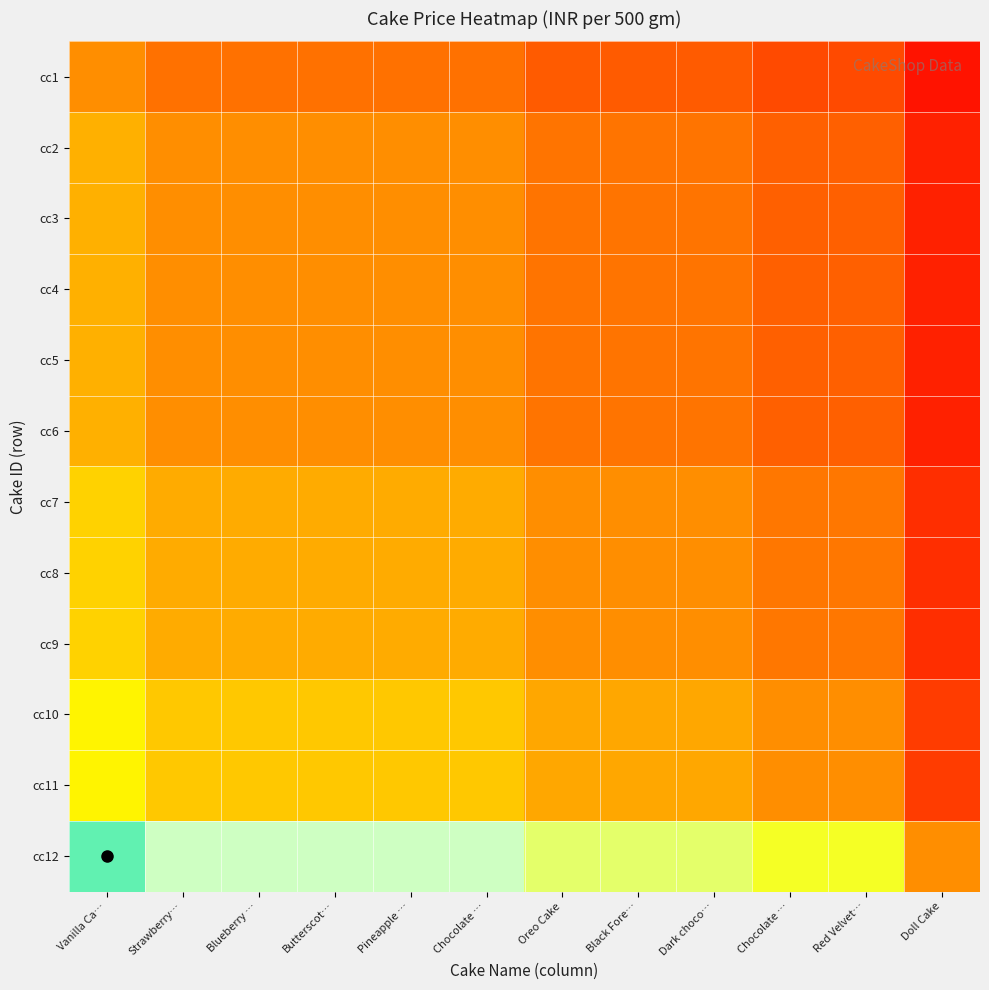

Reading right to left, extract all data points from this chart.

cc1: Doll Cake=0.4	Red Velvet…=0.7	Chocolate …=0.7	Dark choco…=0.8	Black Fore…=0.8	Oreo Cake=0.8	Chocolate …=0.9	Pineapple …=0.9	Butterscot…=0.9	Blueberry …=0.9	Strawberry…=0.9	Vanilla Ca…=1.0
cc2: Doll Cake=0.5	Red Velvet…=0.8	Chocolate …=0.8	Dark choco…=0.9	Black Fore…=0.9	Oreo Cake=0.9	Chocolate …=1.0	Pineapple …=1.0	Butterscot…=1.0	Blueberry …=1.0	Strawberry…=1.0	Vanilla Ca…=1.2
cc3: Doll Cake=0.5	Red Velvet…=0.8	Chocolate …=0.8	Dark choco…=0.9	Black Fore…=0.9	Oreo Cake=0.9	Chocolate …=1.0	Pineapple …=1.0	Butterscot…=1.0	Blueberry …=1.0	Strawberry…=1.0	Vanilla Ca…=1.2
cc4: Doll Cake=0.5	Red Velvet…=0.8	Chocolate …=0.8	Dark choco…=0.9	Black Fore…=0.9	Oreo Cake=0.9	Chocolate …=1.0	Pineapple …=1.0	Butterscot…=1.0	Blueberry …=1.0	Strawberry…=1.0	Vanilla Ca…=1.2
cc5: Doll Cake=0.5	Red Velvet…=0.8	Chocolate …=0.8	Dark choco…=0.9	Black Fore…=0.9	Oreo Cake=0.9	Chocolate …=1.0	Pineapple …=1.0	Butterscot…=1.0	Blueberry …=1.0	Strawberry…=1.0	Vanilla Ca…=1.2
cc6: Doll Cake=0.5	Red Velvet…=0.8	Chocolate …=0.8	Dark choco…=0.9	Black Fore…=0.9	Oreo Cake=0.9	Chocolate …=1.0	Pineapple …=1.0	Butterscot…=1.0	Blueberry …=1.0	Strawberry…=1.0	Vanilla Ca…=1.2
cc7: Doll Cake=0.5	Red Velvet…=0.9	Chocolate …=0.9	Dark choco…=1.0	Black Fore…=1.0	Oreo Cake=1.0	Chocolate …=1.1	Pineapple …=1.1	Butterscot…=1.1	Blueberry …=1.1	Strawberry…=1.1	Vanilla Ca…=1.3
cc8: Doll Cake=0.5	Red Velvet…=0.9	Chocolate …=0.9	Dark choco…=1.0	Black Fore…=1.0	Oreo Cake=1.0	Chocolate …=1.1	Pineapple …=1.1	Butterscot…=1.1	Blueberry …=1.1	Strawberry…=1.1	Vanilla Ca…=1.3
cc9: Doll Cake=0.5	Red Velvet…=0.9	Chocolate …=0.9	Dark choco…=1.0	Black Fore…=1.0	Oreo Cake=1.0	Chocolate …=1.1	Pineapple …=1.1	Butterscot…=1.1	Blueberry …=1.1	Strawberry…=1.1	Vanilla Ca…=1.3
cc10: Doll Cake=0.6	Red Velvet…=1.0	Chocolate …=1.0	Dark choco…=1.1	Black Fore…=1.1	Oreo Cake=1.1	Chocolate …=1.3	Pineapple …=1.3	Butterscot…=1.3	Blueberry …=1.3	Strawberry…=1.3	Vanilla Ca…=1.5
cc11: Doll Cake=0.6	Red Velvet…=1.0	Chocolate …=1.0	Dark choco…=1.1	Black Fore…=1.1	Oreo Cake=1.1	Chocolate …=1.3	Pineapple …=1.3	Butterscot…=1.3	Blueberry …=1.3	Strawberry…=1.3	Vanilla Ca…=1.5
cc12: Doll Cake=1.0	Red Velvet…=1.7	Chocolate …=1.7	Dark choco…=1.9	Black Fore…=1.9	Oreo Cake=1.9	Chocolate …=2.1	Pineapple …=2.1	Butterscot…=2.1	Blueberry …=2.1	Strawberry…=2.1	Vanilla Ca…=2.5